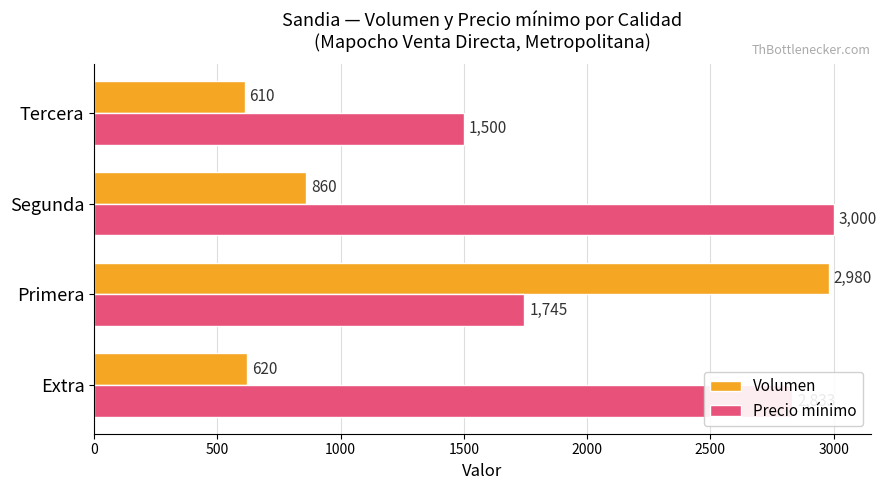

Which series has the largest range (max minus min)?

Volumen